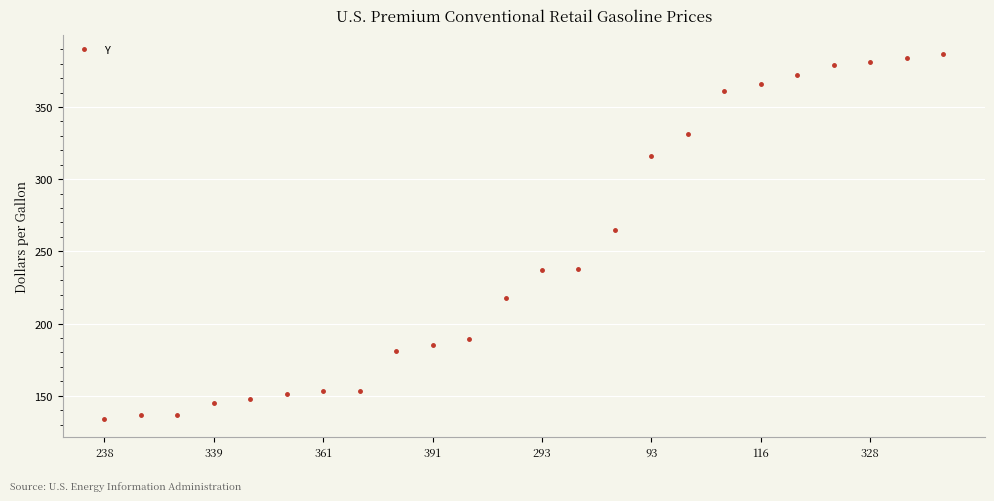

What is the difference between the second highest and second lowest values?

247